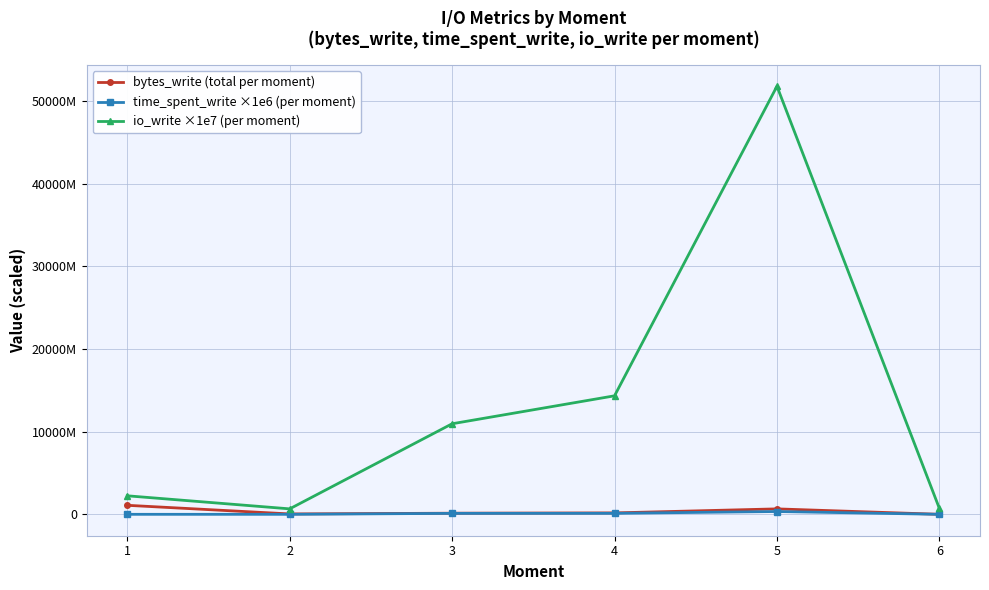

Where does the bytes_write (total per moment) series first go above 171892736?

1